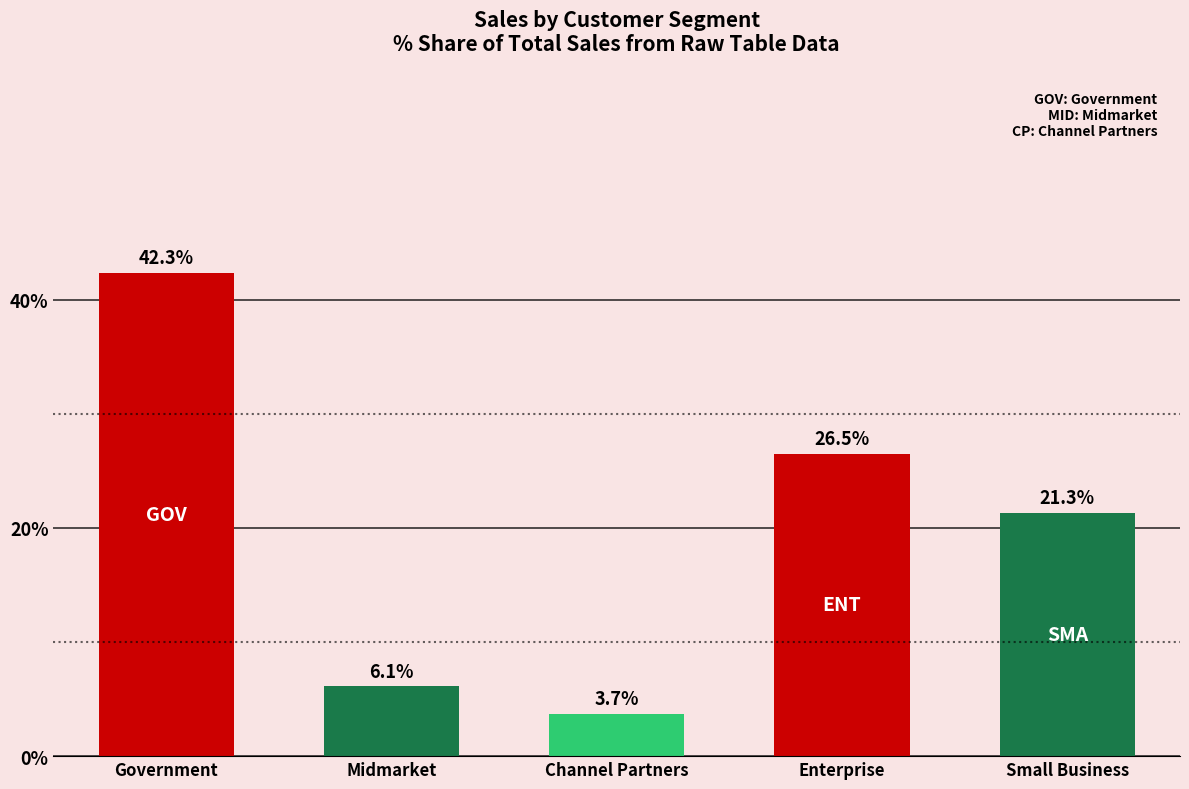

At which category does the chart reach its minimum across all series?

Channel Partners